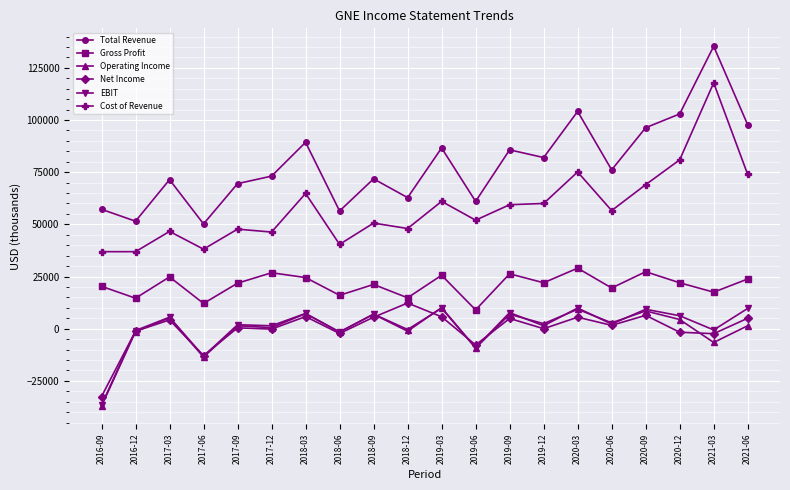

In Operating Income, how many points are lower than both neighbors (excluding endpoints)?

8